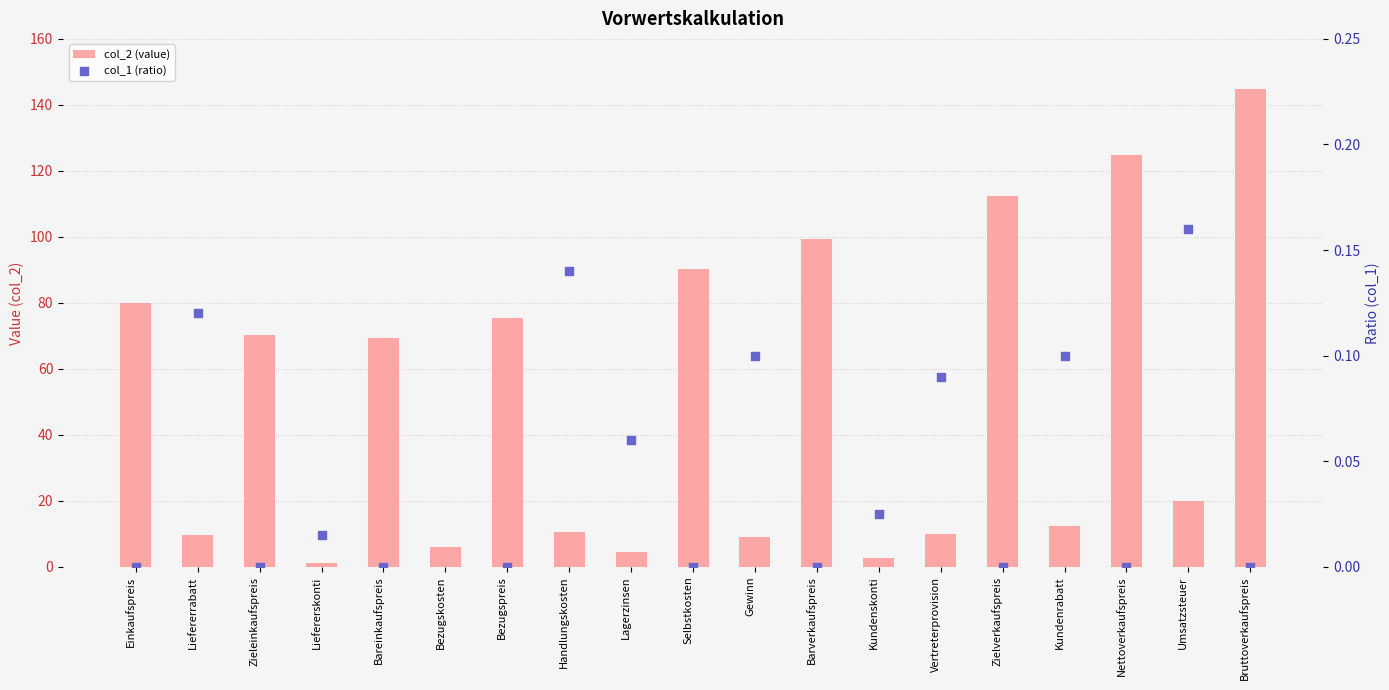

At how many categories does at least one series exceed 26?

9